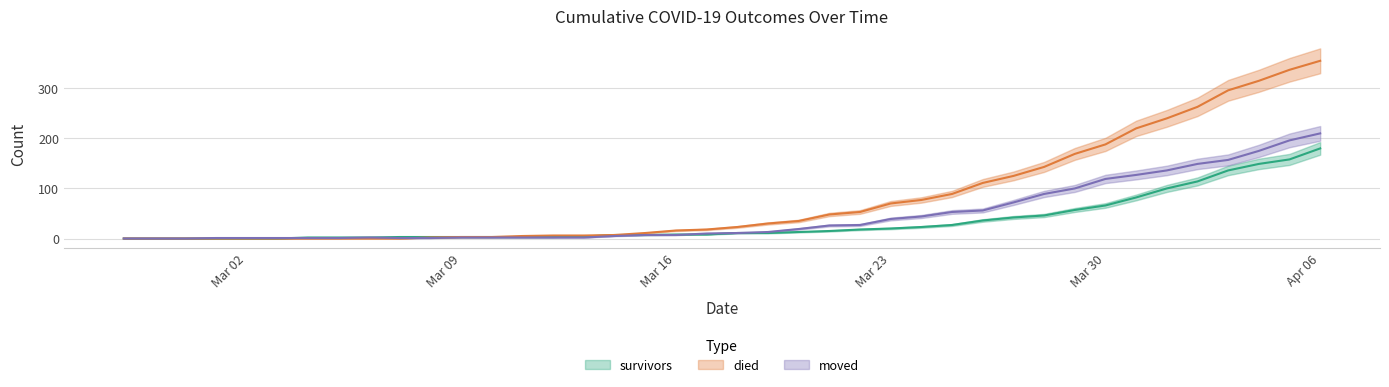

What is the label of the 9th point from the right?

2020-03-29